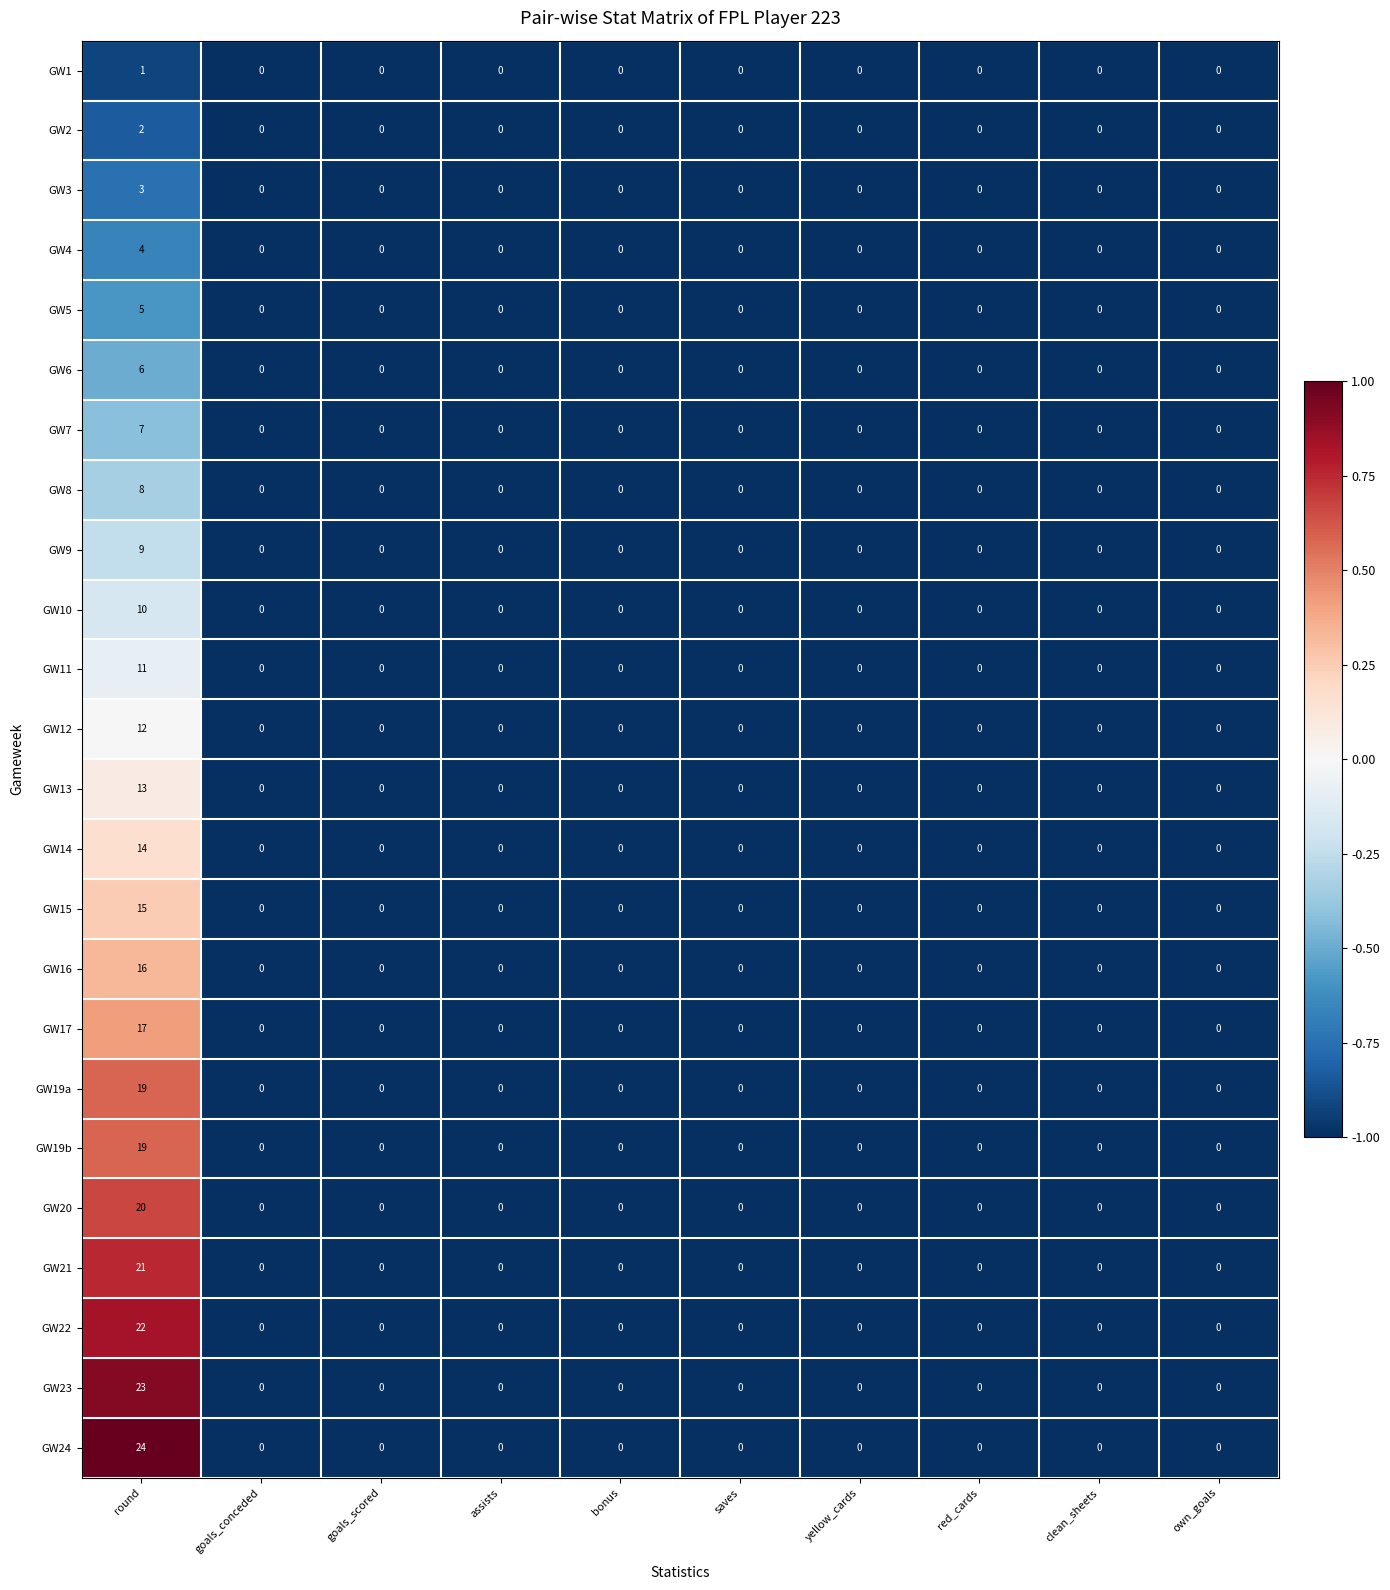

True or false: GW4 has a value of 0 at yellow_cards.

True